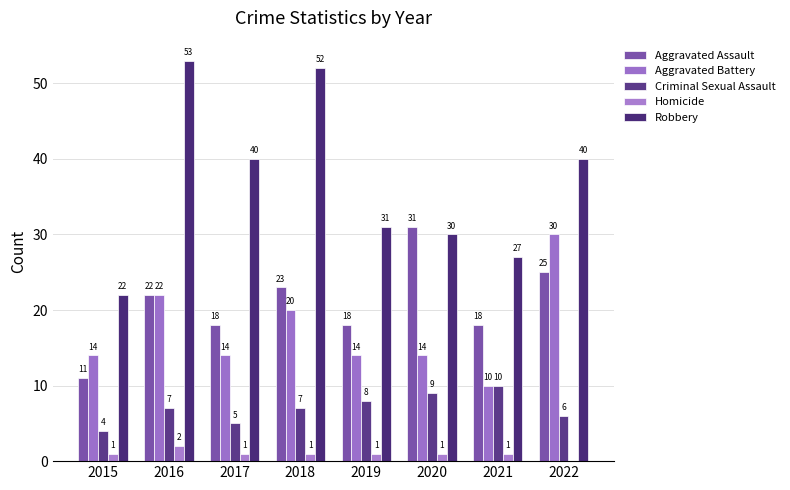

At which category does the chart reach its peak across all series?

2016